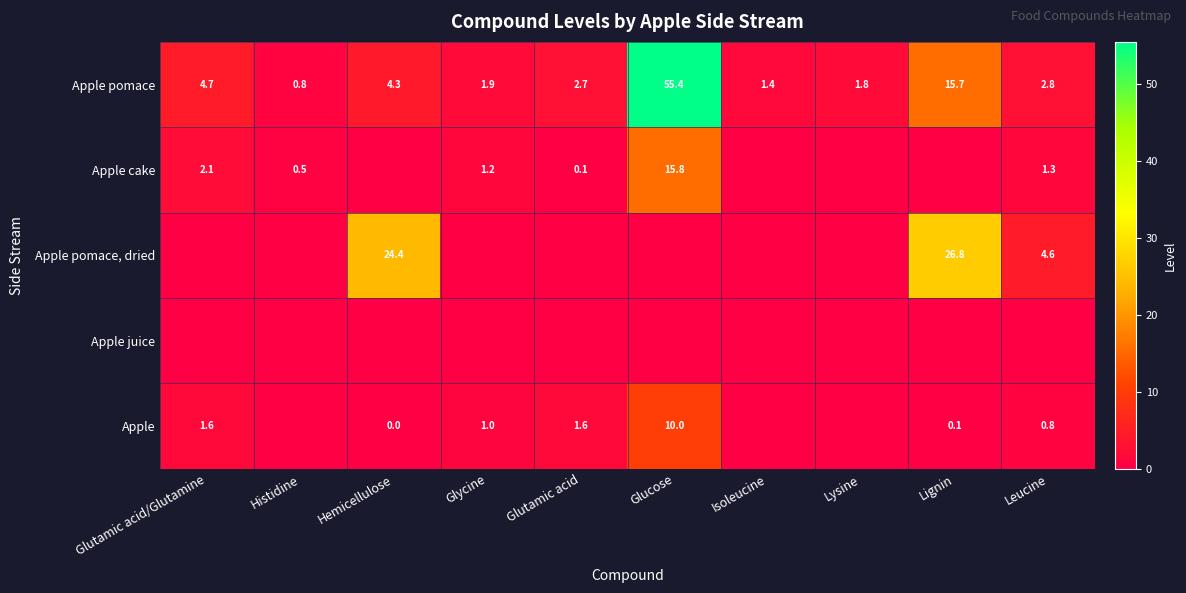

True or false: Apple cake has a value of 0.7 at Histidine.

False